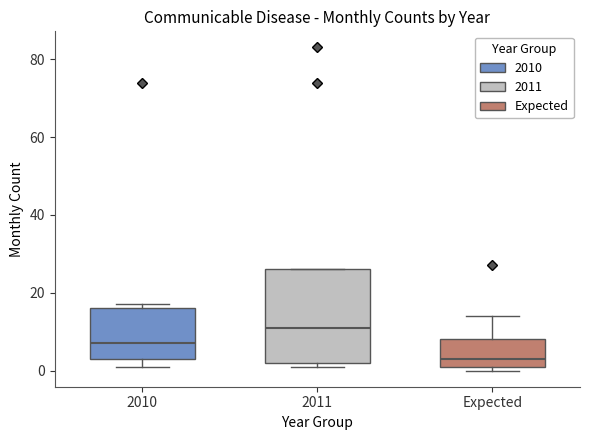

Reading left to right, read every box against the y-axis: the position of its median line, the range the box covers, and the ends of its whiskers. The values are not printed on the chart, so give them approximately, as read against the axis.

2010: median 8, box 4 to 16, whiskers 2 to 18
2011: median 12, box 2 to 26, whiskers 2 (just below the box's lower edge) to 26
Expected: median 4, box 2 to 8, whiskers 0 to 14